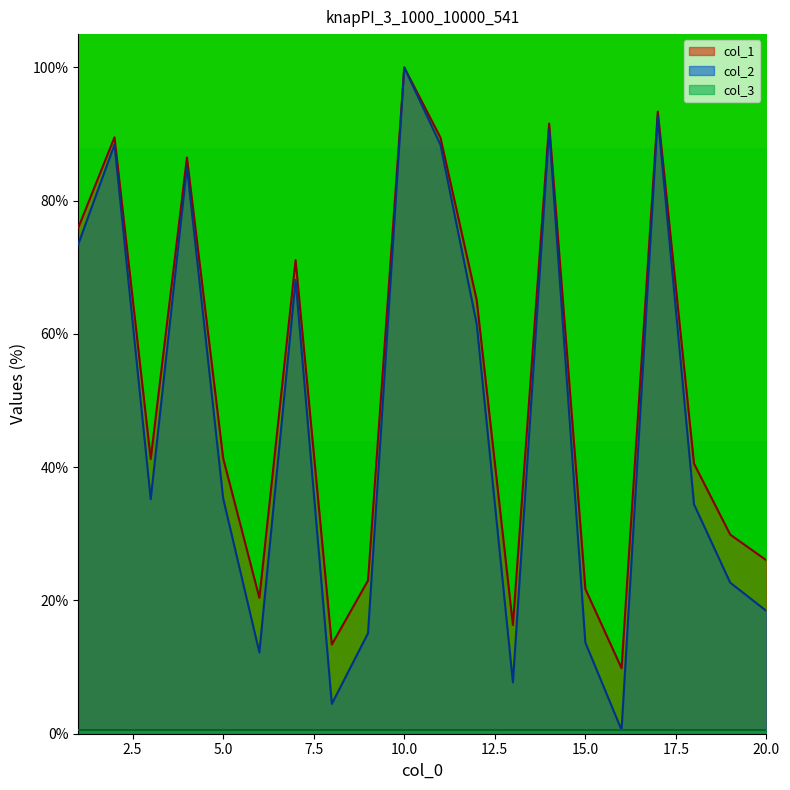

Does the chart display data point markers on the line(s)?

No